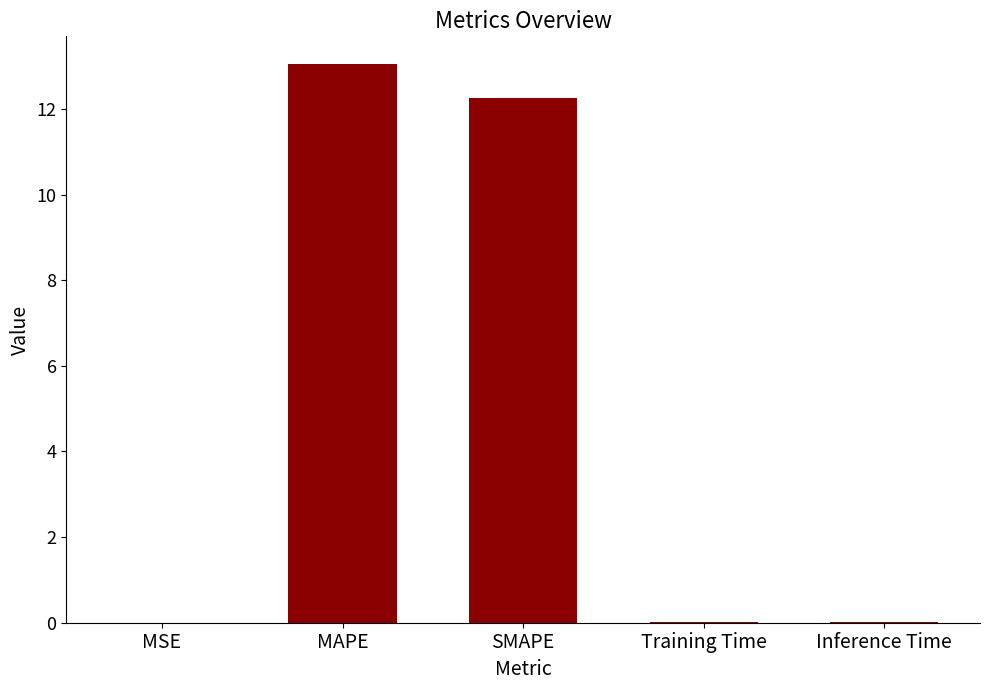

Are the bars horizontal?

No